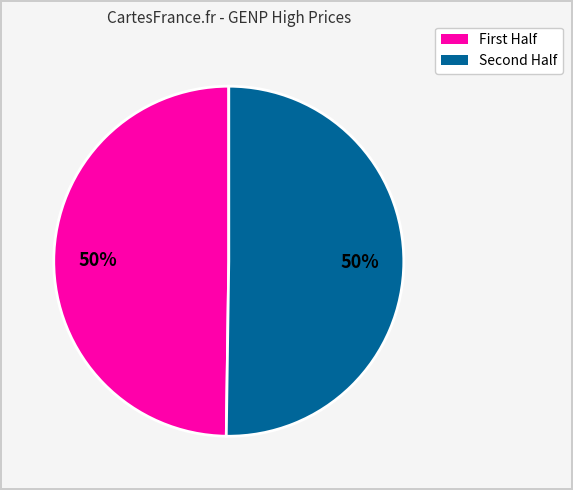

To the nearest percent, what is the average slice percentage?

50%